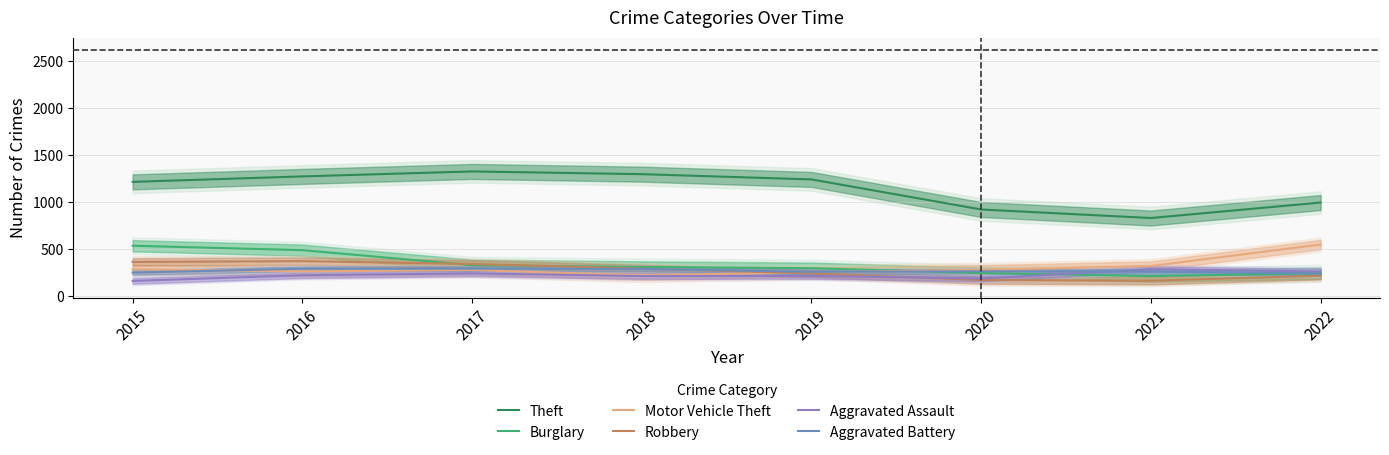

How many interior local valleys does the Aggravated Assault series have?

2